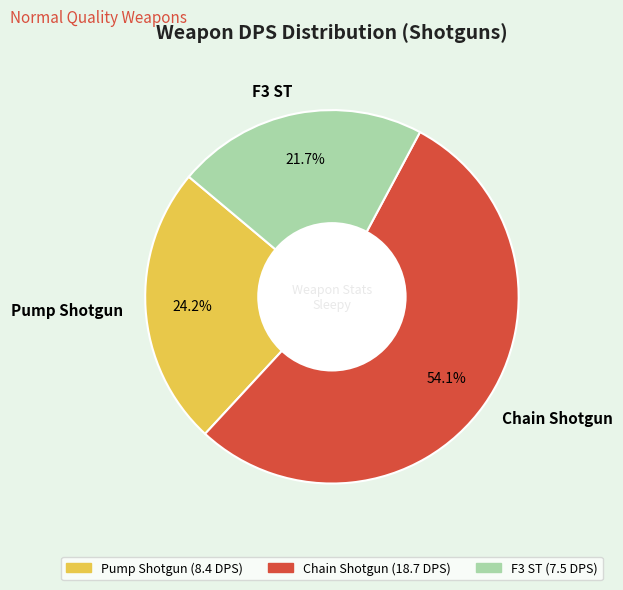

To the nearest percent, what portion does Chain Shotgun represent?

54%